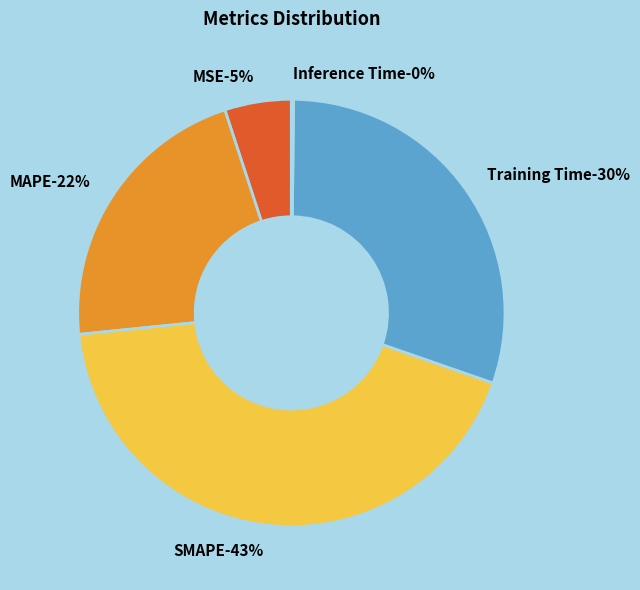

Does any single category account for the majority?

No